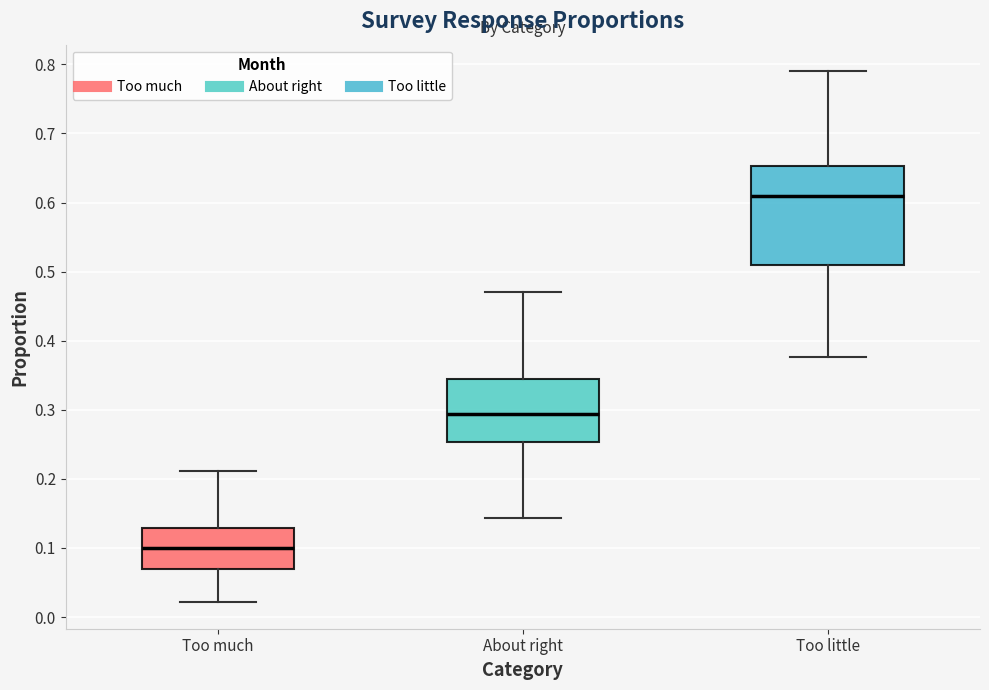

Which box has the lowest median line?

Too much